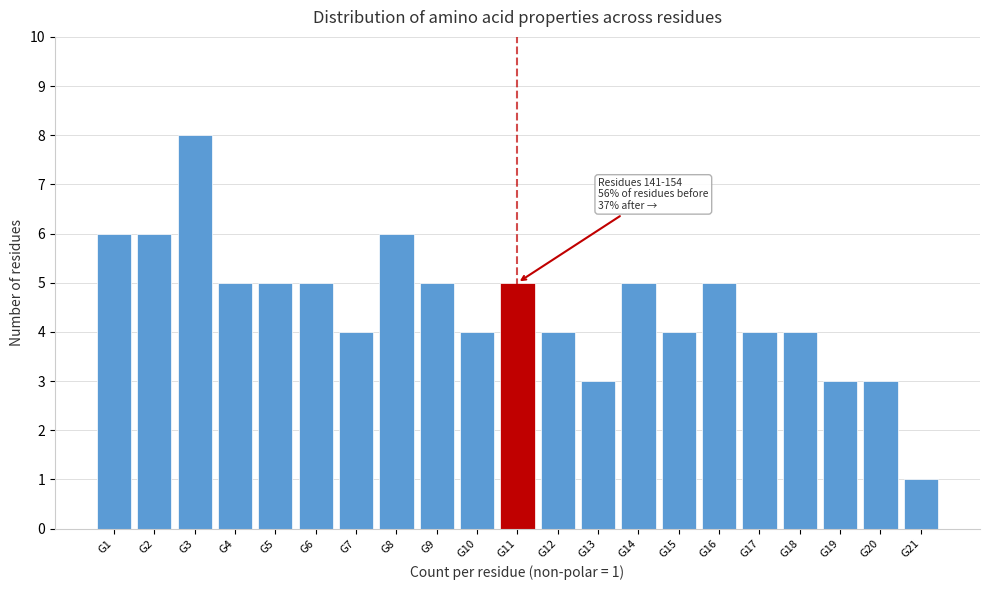

Reading left to right, what are all the values shown in this chart?

G1=6	G2=6	G3=8	G4=5	G5=5	G6=5	G7=4	G8=6	G9=5	G10=4	G11=5	G12=4	G13=3	G14=5	G15=4	G16=5	G17=4	G18=4	G19=3	G20=3	G21=1